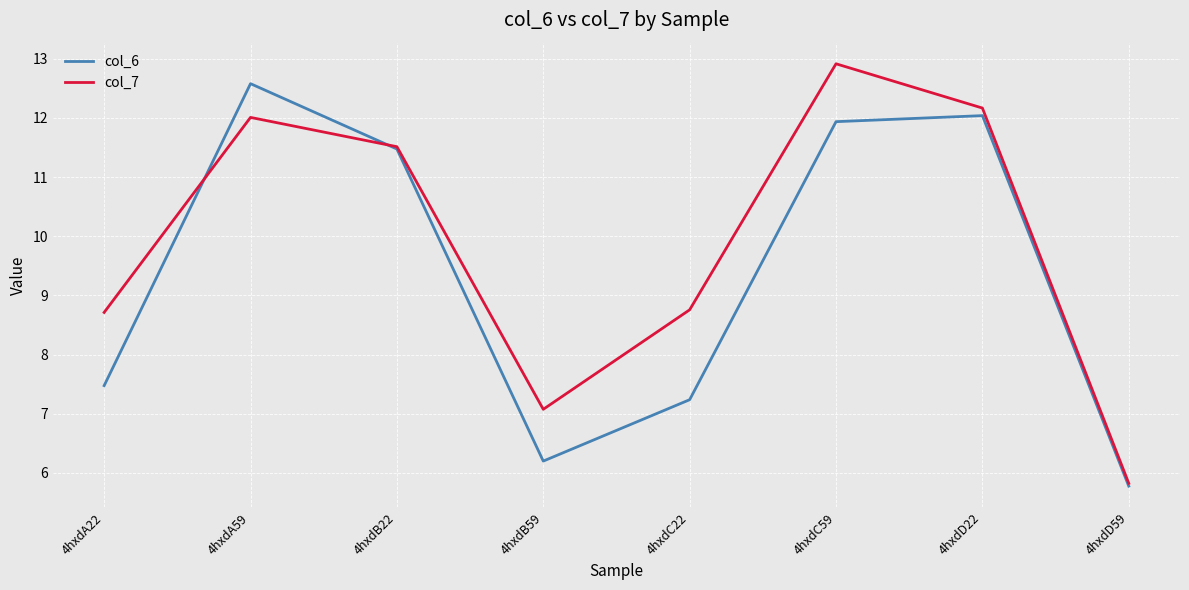

Count the number of categories in the chart.

8